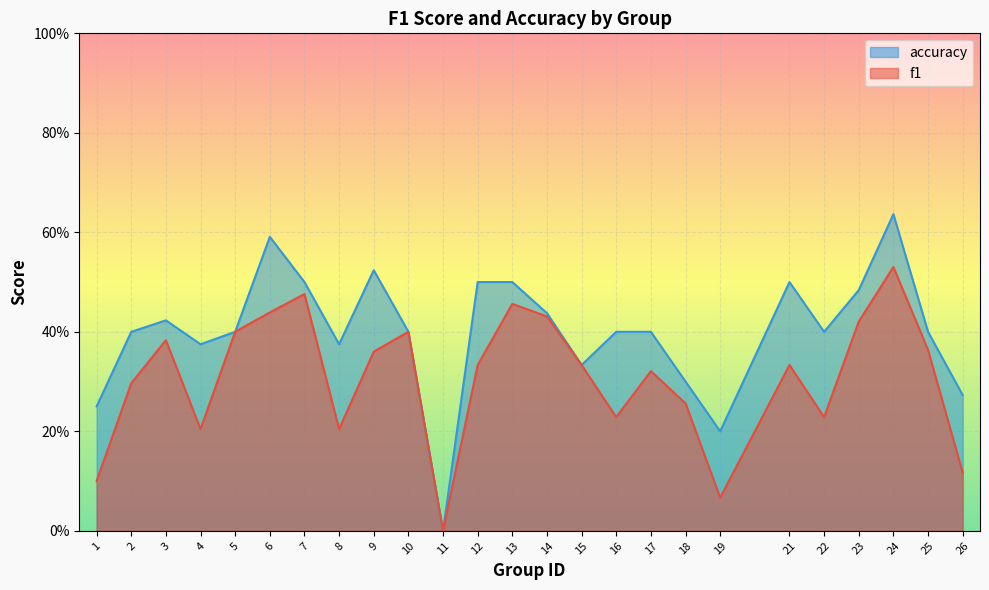

What are all the series names shown in the legend?

accuracy, f1